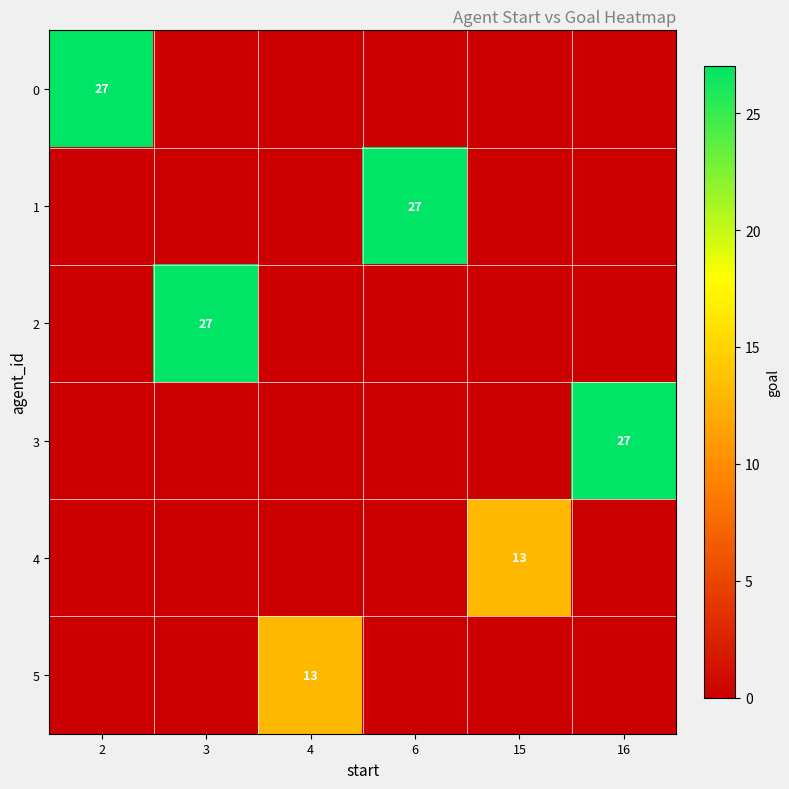

The value of 1 at 6 is 35. True or false?

False